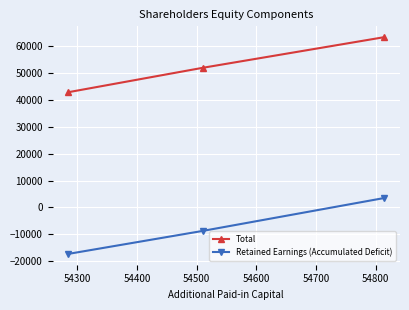

Rank the series by their maximum value, from highest to lowest.

Total, Retained Earnings (Accumulated Deficit)